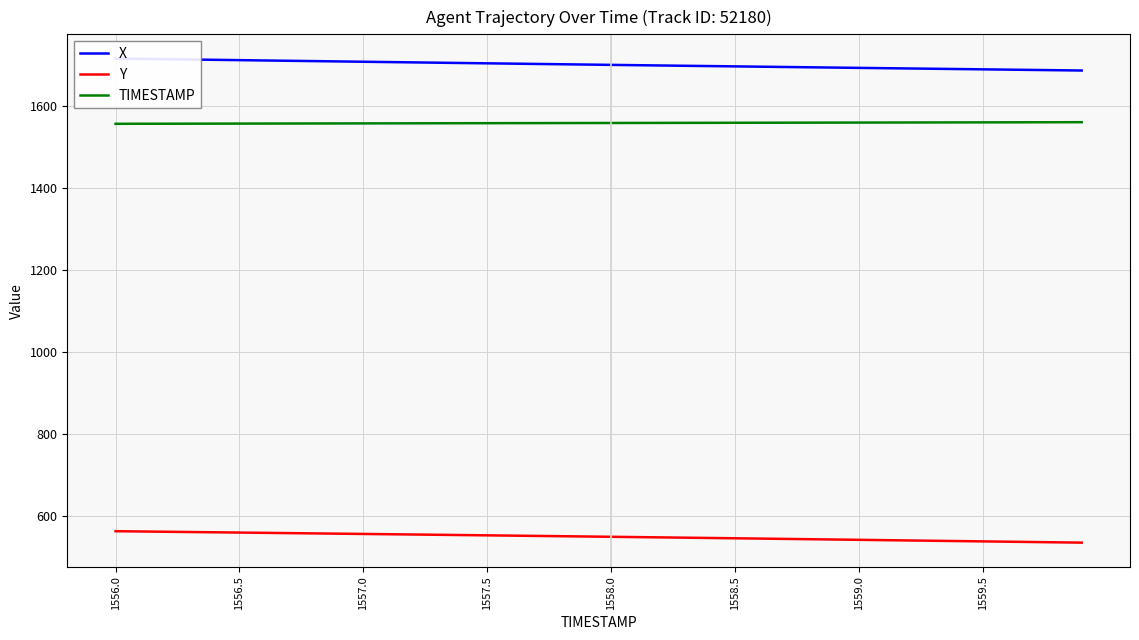

What are all the series names shown in the legend?

X, Y, TIMESTAMP